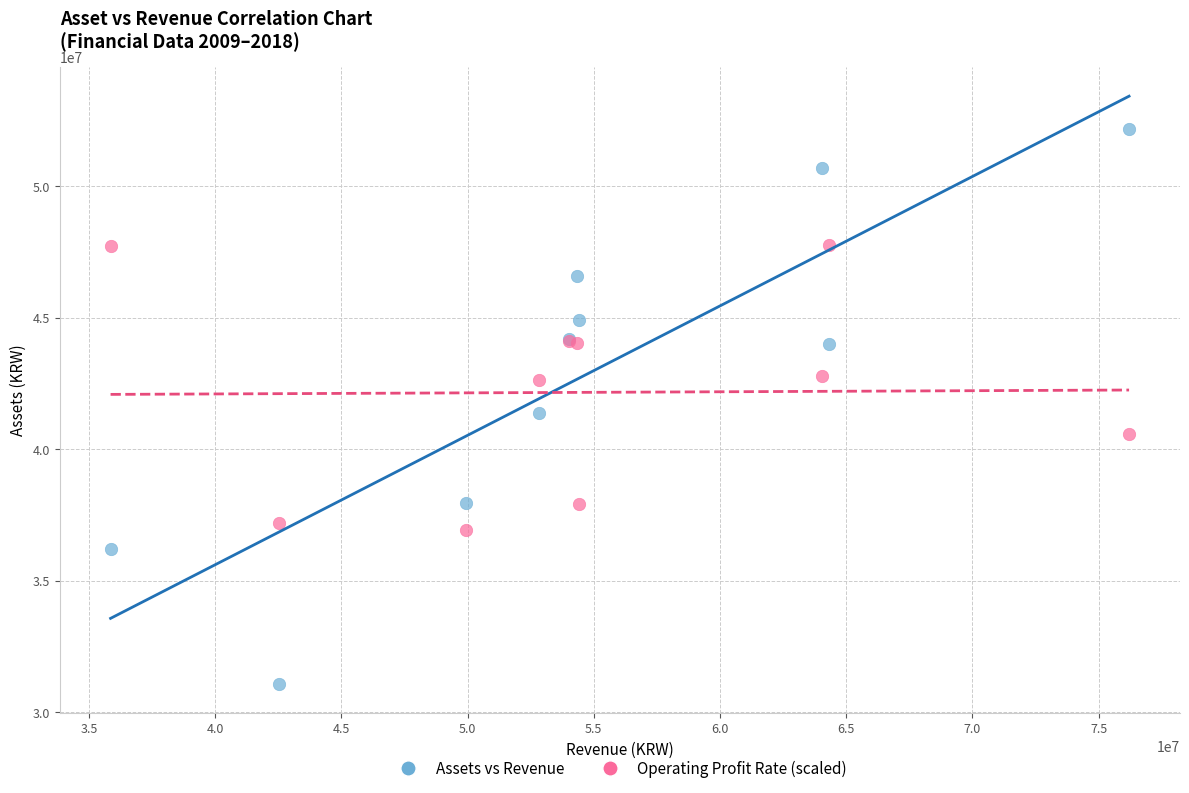

Which series reaches the minimum Y coordinate?

Assets vs Revenue